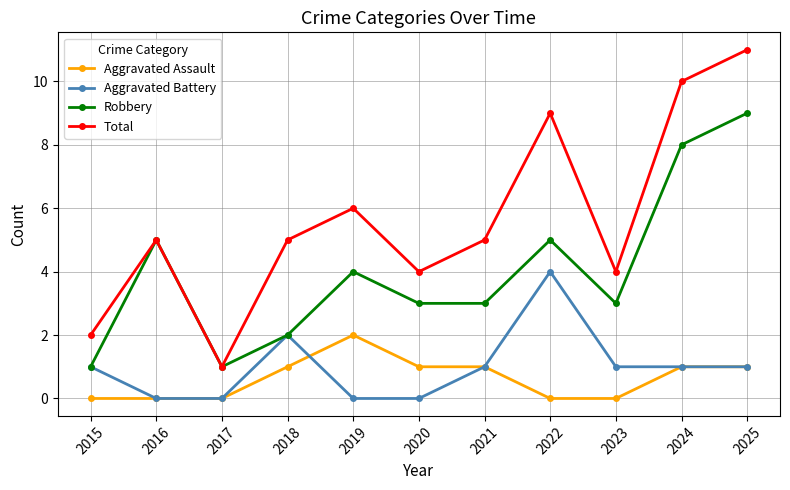

What value does the Total series have at 2022?

9